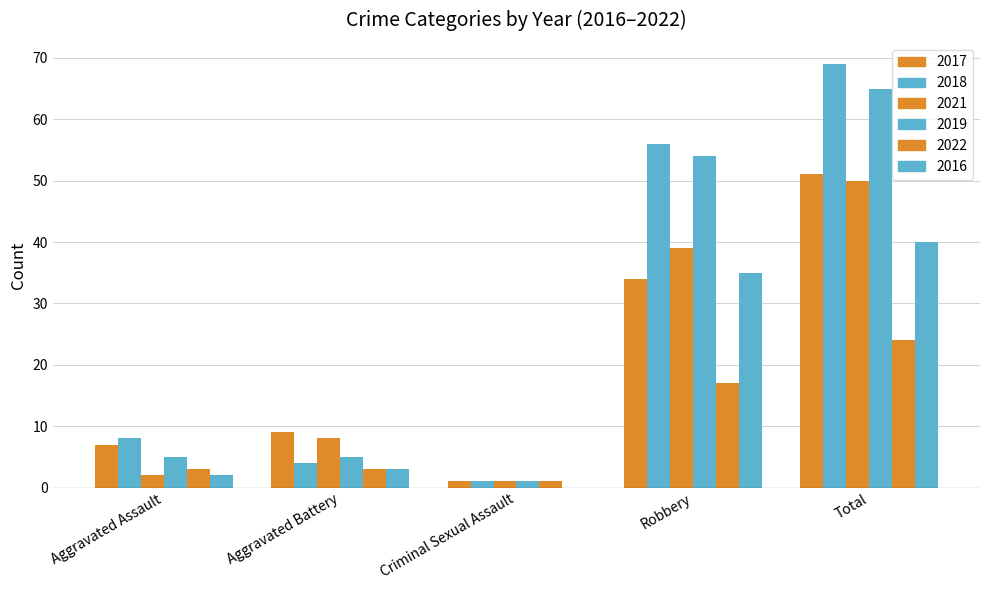

Which series has the largest total across all categories?

2018